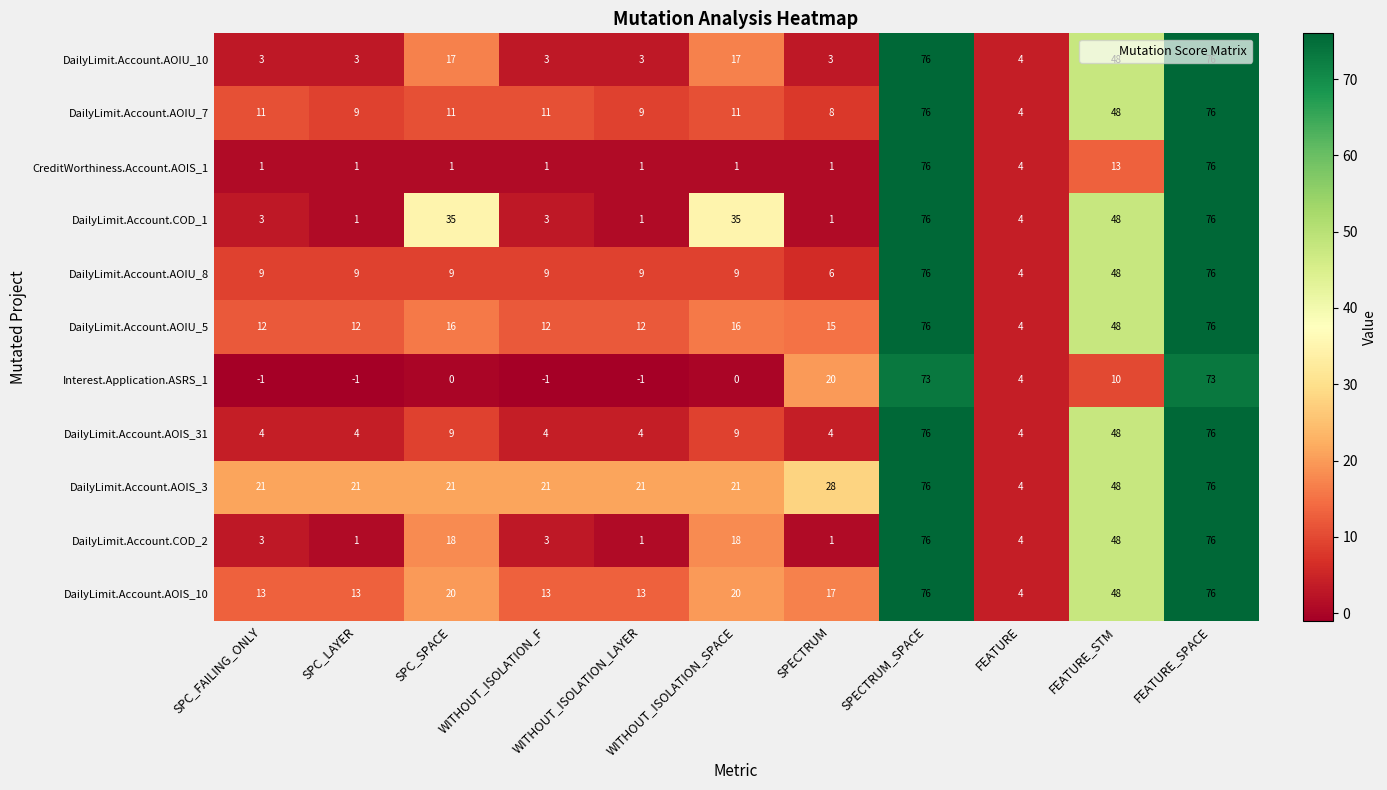

Count the number of categories in the chart.

11